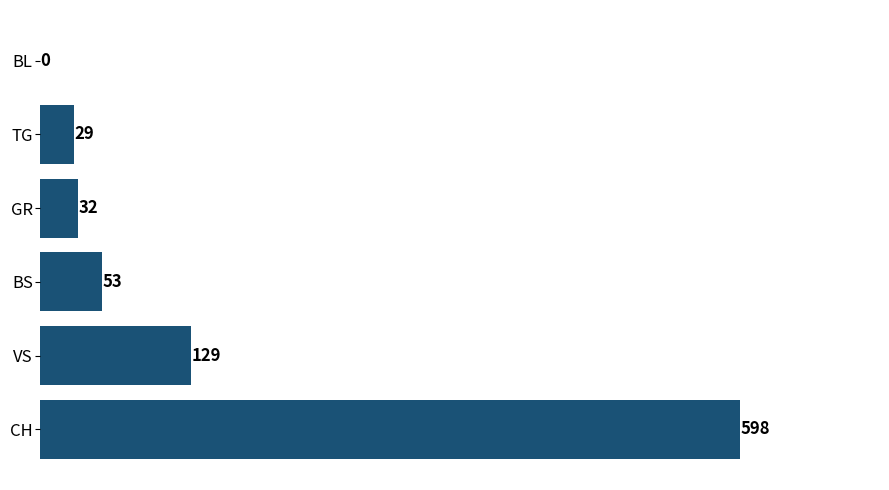

The value at VS is 202. True or false?

False